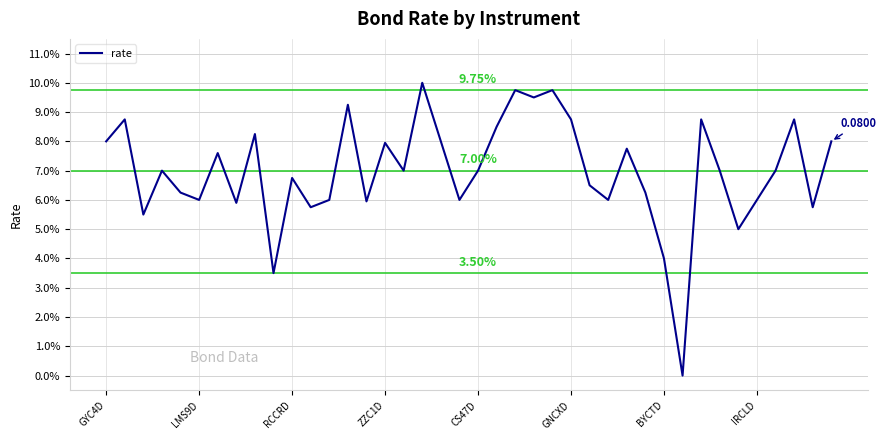

Is this an area chart (filled region under the line)?

No